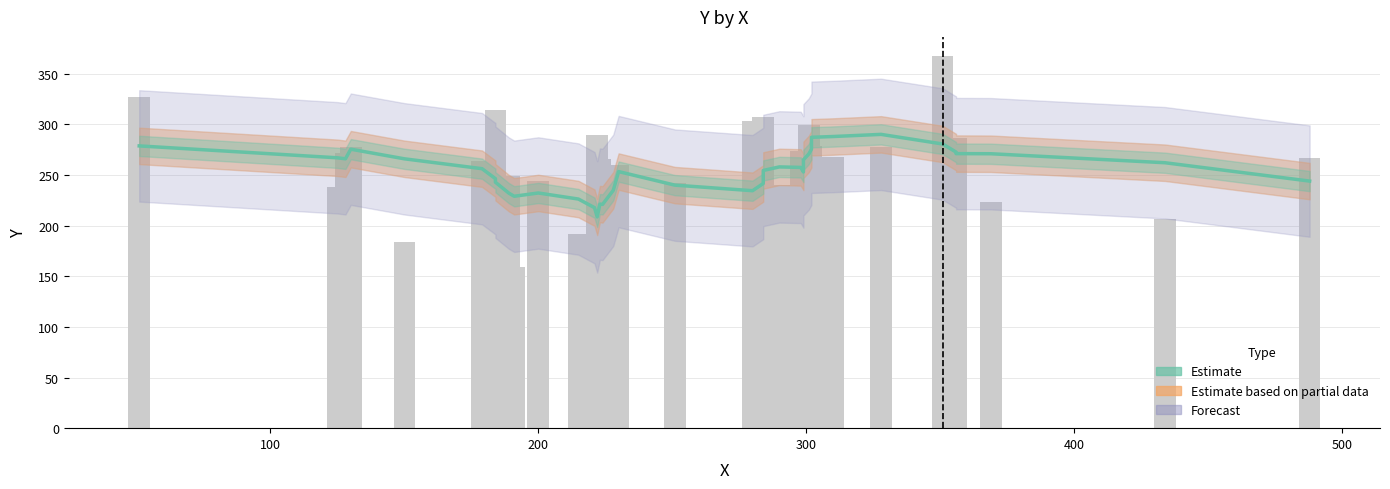

Are the bars grouped side by side (vs. stacked)?

No